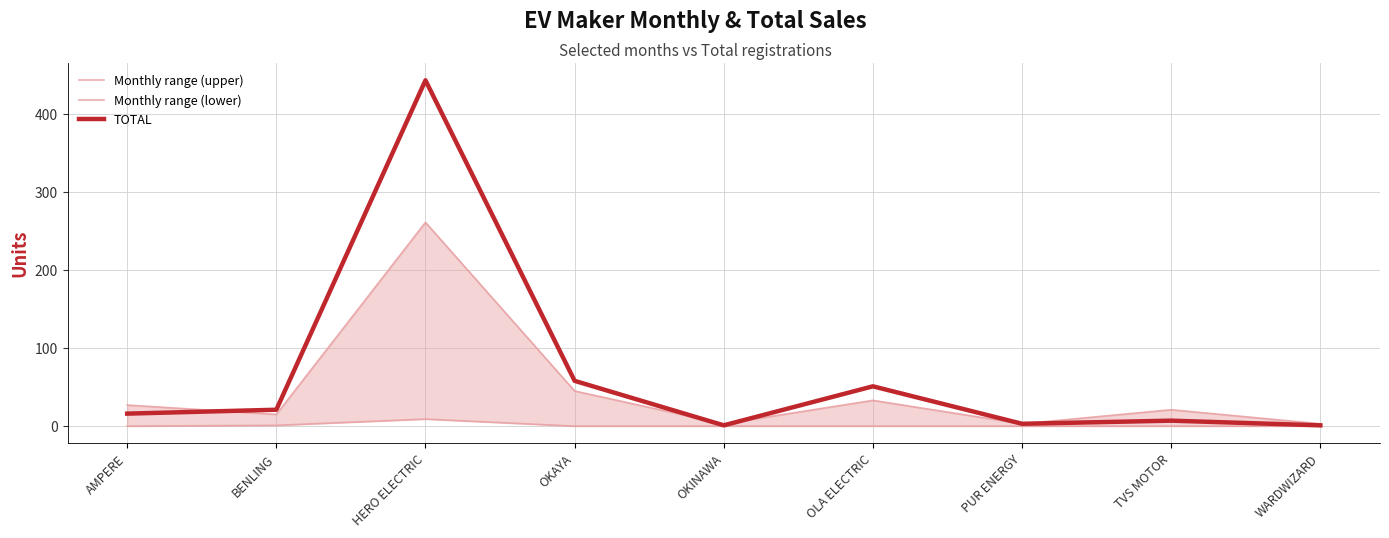

Reading left to right, extract all data points from this chart.

Monthly range (upper): AMPERE=27	BENLING=15	HERO ELECTRIC=261	OKAYA=45	OKINAWA=3	OLA ELECTRIC=33	PUR ENERGY=3	TVS MOTOR=21	WARDWIZARD=3
Monthly range (lower): AMPERE=0	BENLING=1	HERO ELECTRIC=9	OKAYA=0	OKINAWA=0	OLA ELECTRIC=0	PUR ENERGY=0	TVS MOTOR=0	WARDWIZARD=0
TOTAL: AMPERE=16	BENLING=21	HERO ELECTRIC=443	OKAYA=58	OKINAWA=1	OLA ELECTRIC=51	PUR ENERGY=3	TVS MOTOR=7	WARDWIZARD=1